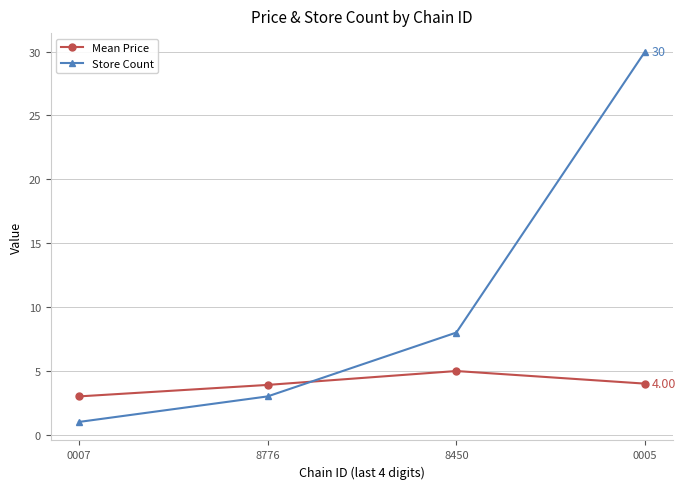

Between which two adjacent categories do Store Count and Mean Price first intersect?

8776 and 8450